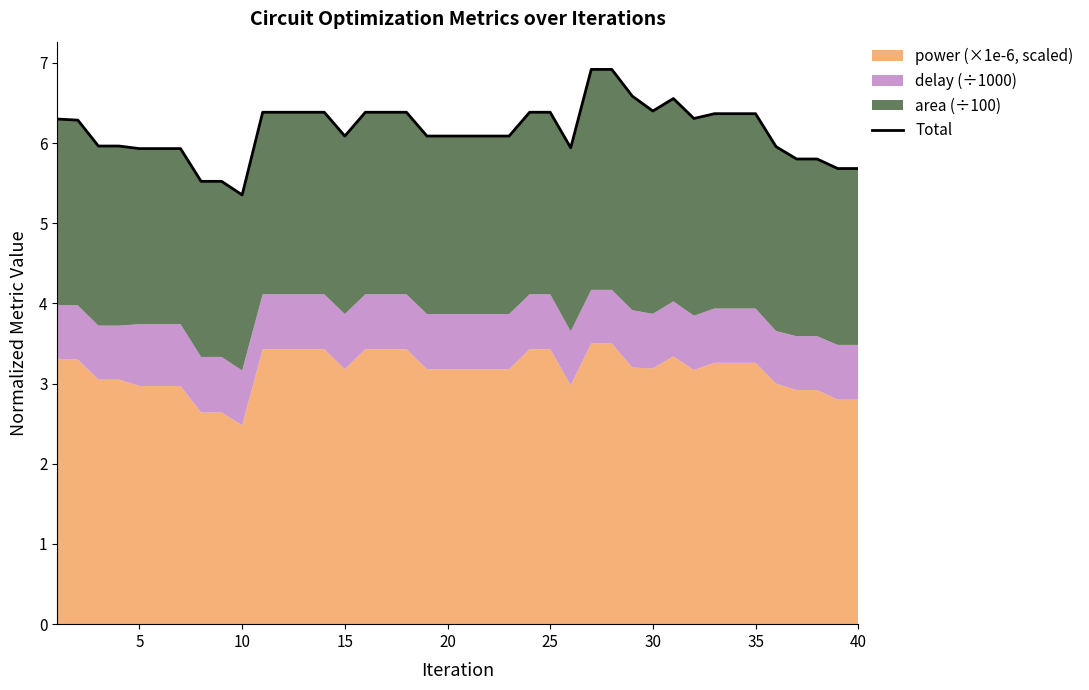

Reading right to left, list all the values displayed in this chart.

5.7	5.7	5.8	5.8	6.0	6.4	6.4	6.4	6.3	6.6	6.4	6.6	6.9	6.9	5.9	6.4	6.4	6.1	6.1	6.1	6.1	6.1	6.4	6.4	6.4	6.1	6.4	6.4	6.4	6.4	5.4	5.5	5.5	5.9	5.9	5.9	6.0	6.0	6.3	6.3